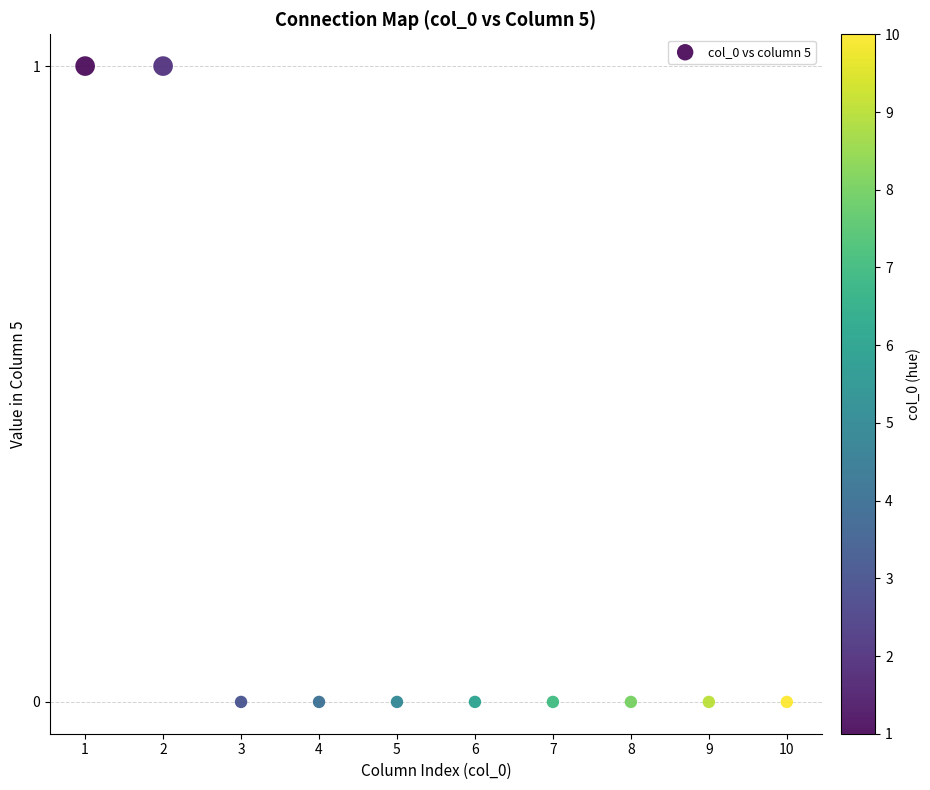

What is the average X value?

6